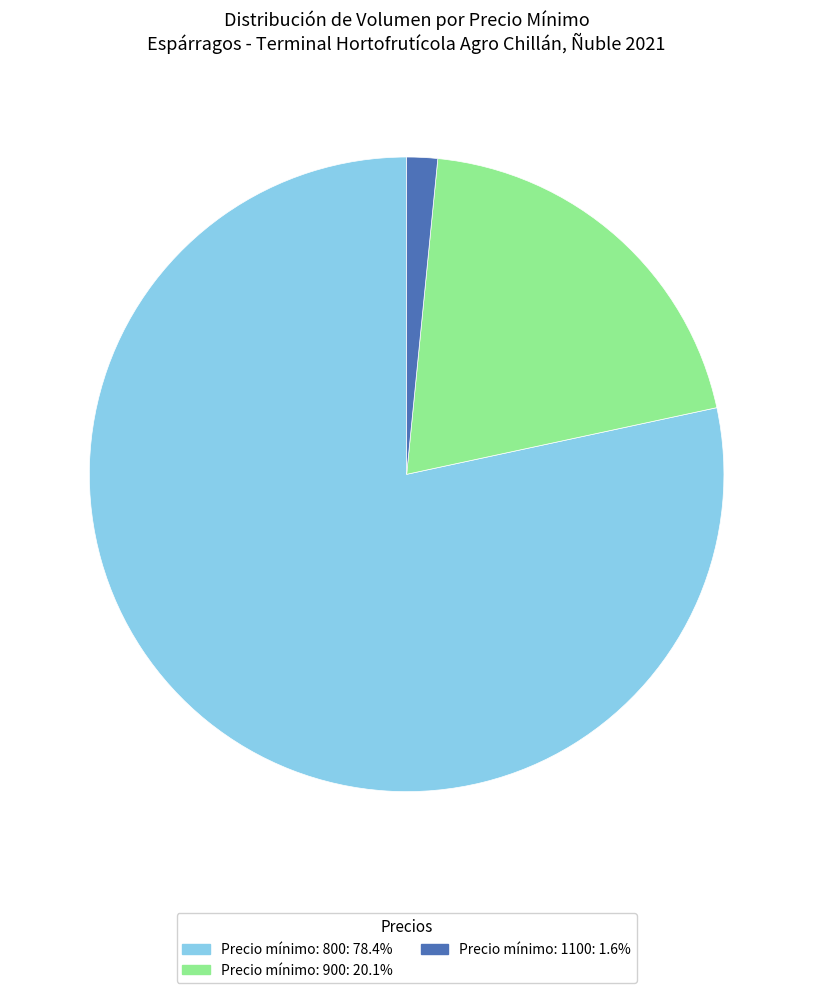

Does any single category account for the majority?

Yes